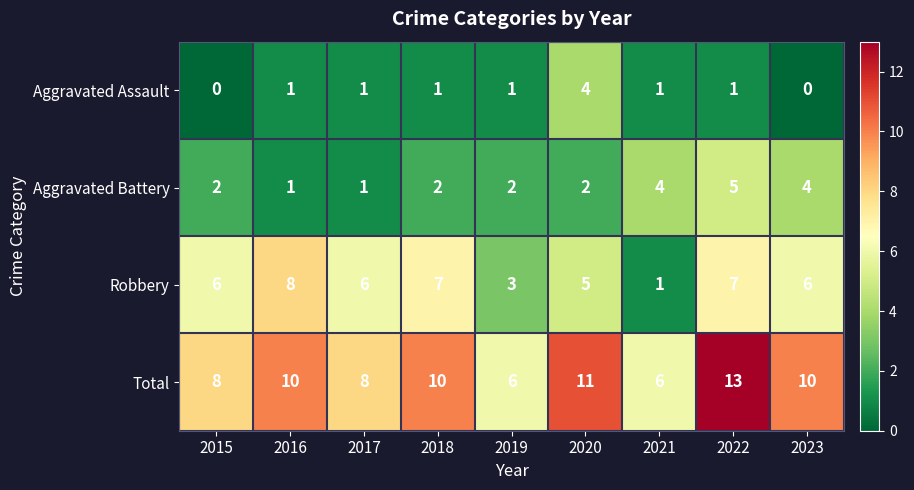

List the series in order of their overall mean, highest first.

Total, Robbery, Aggravated Battery, Aggravated Assault